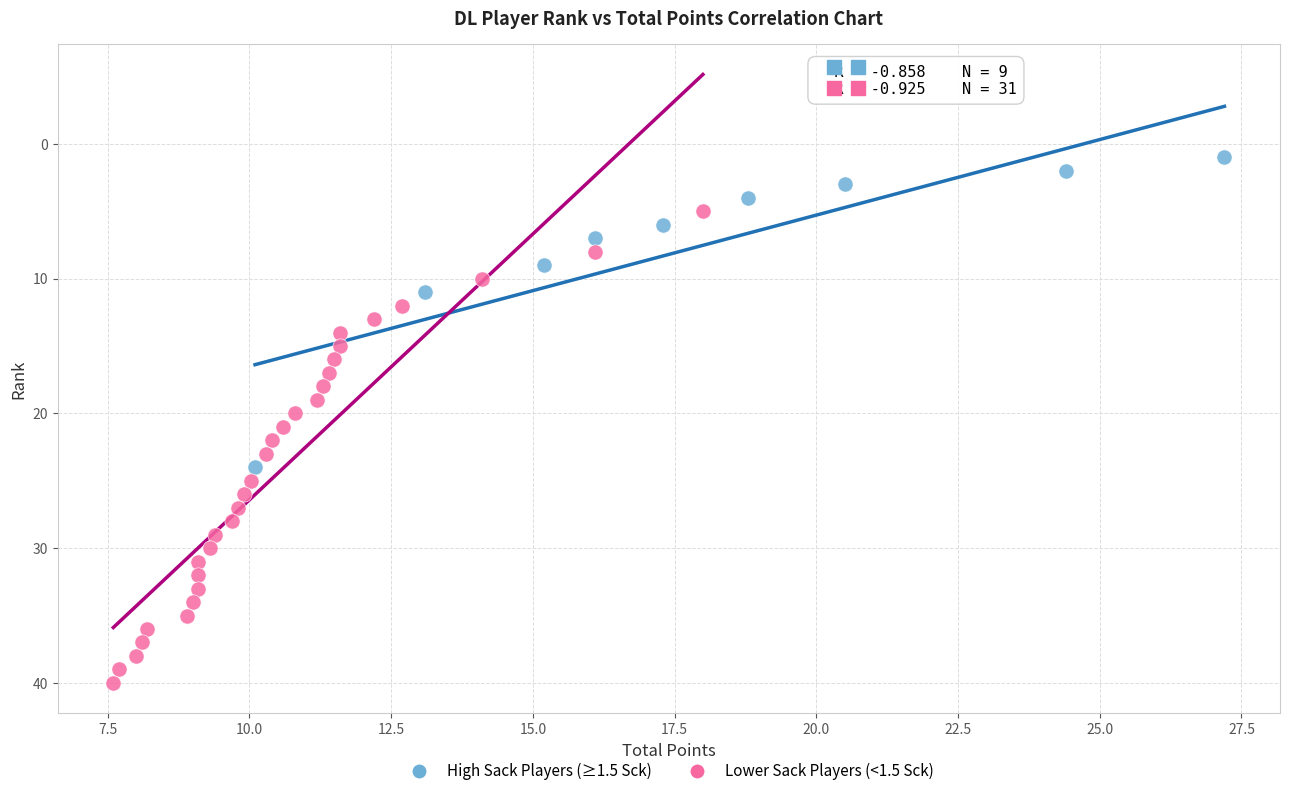

What are all the series names shown in the legend?

High Sack Players (≥1.5 Sck), Lower Sack Players (<1.5 Sck)